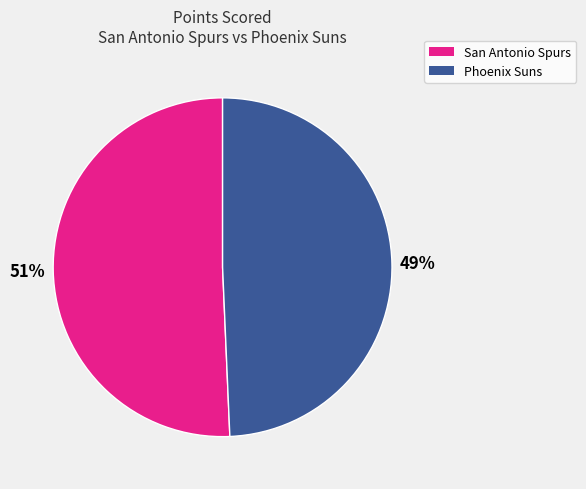

Count the number of slices in the pie.

2